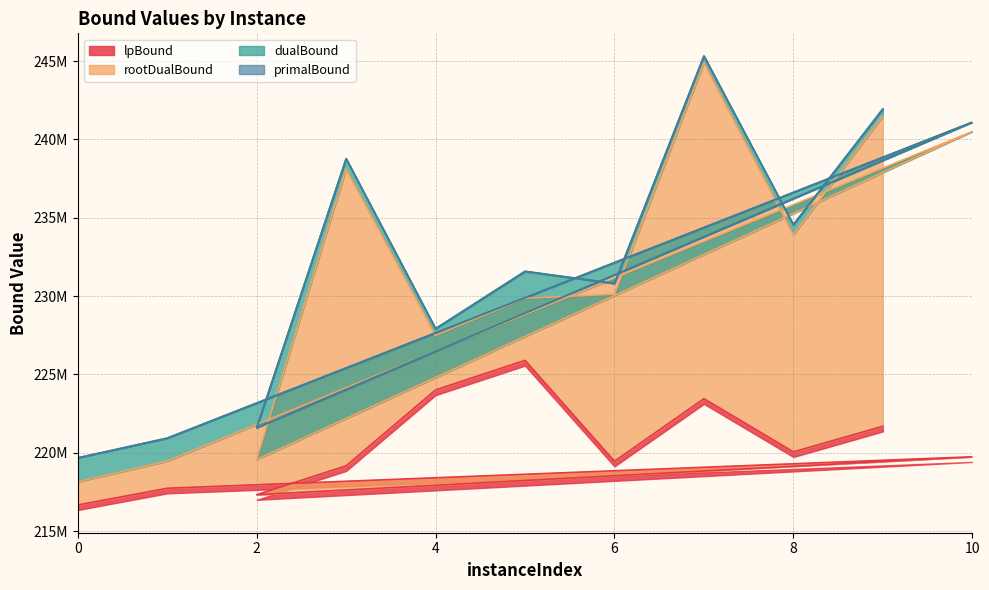

The value of rootDualBound at 3 is 238129744.6. True or false?

True